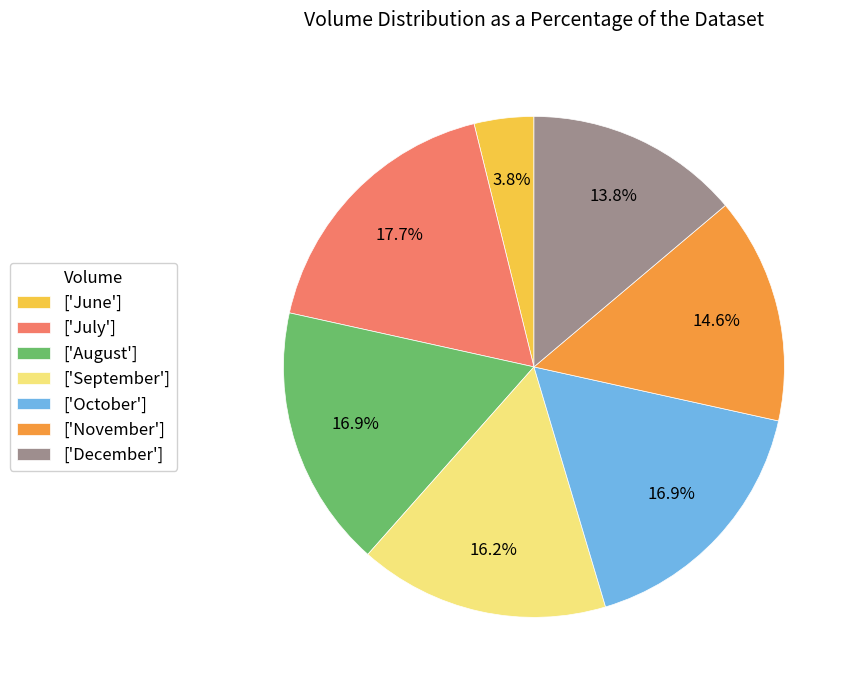

Between ['December'] and ['October'], which is larger?

['October']